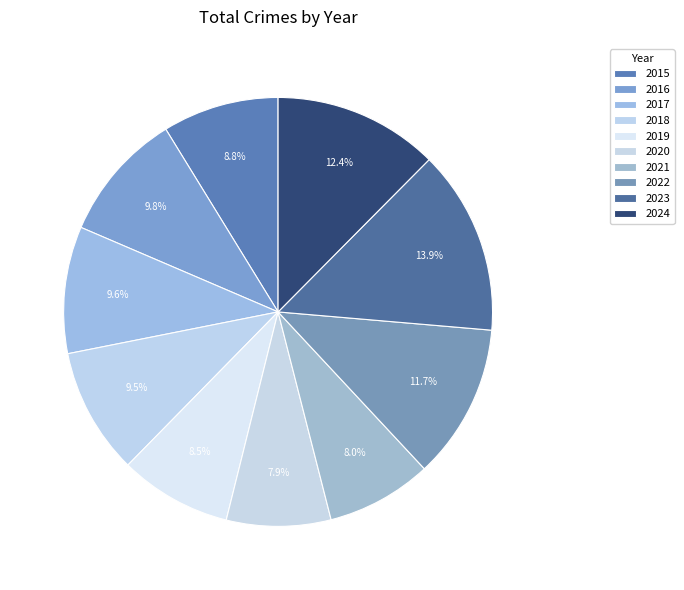

Is there a majority slice in this chart?

No